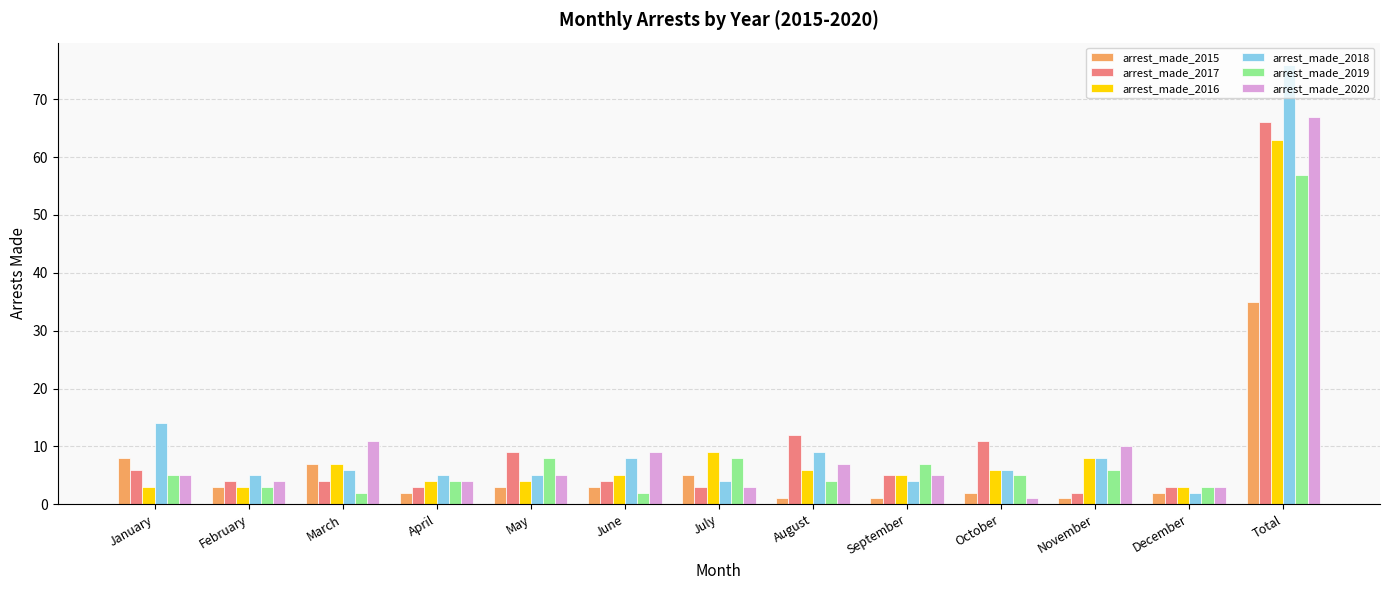

At which label does arrest_made_2016 first exceed 5?

March